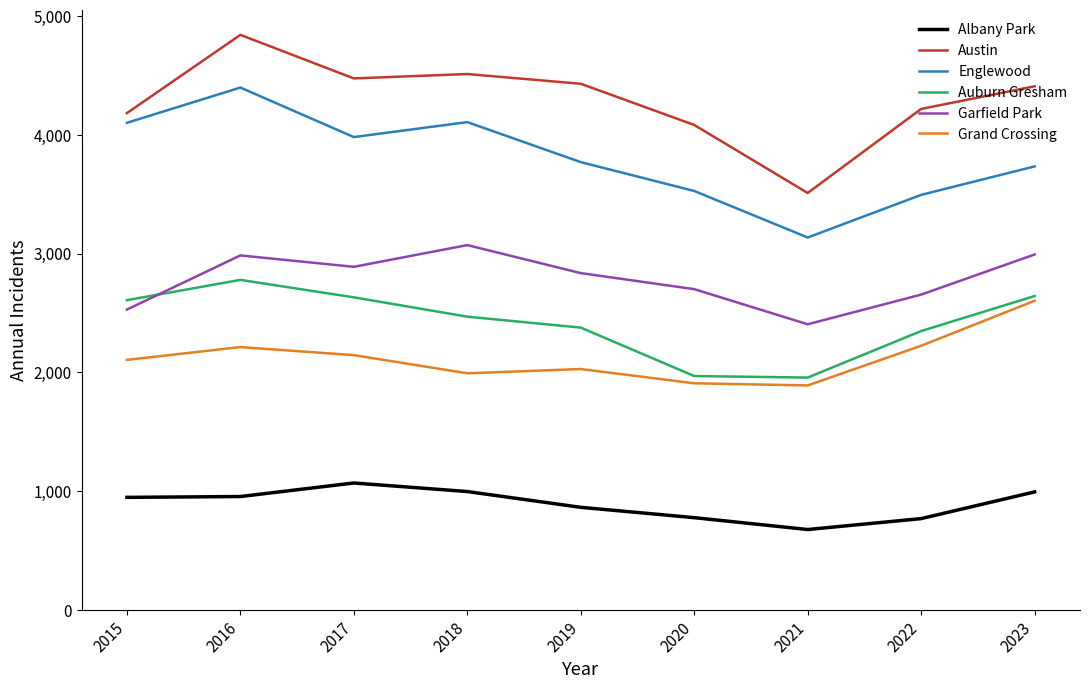

True or false: Grand Crossing has a value of 3808 at 2022.

False